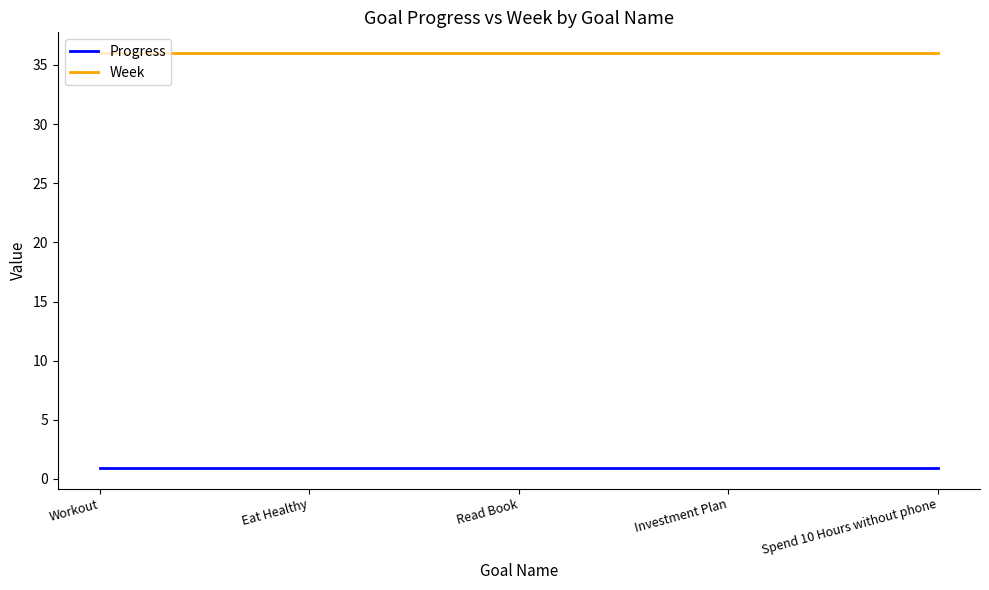

Rank the series by their average value, from lowest to highest.

Progress, Week